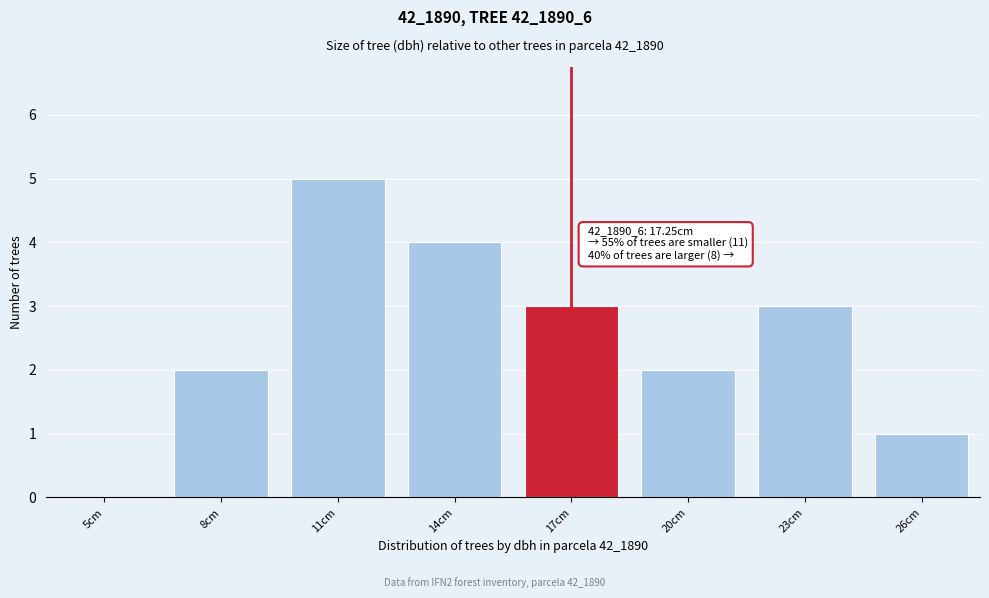

Reading left to right, list all the values displayed in this chart.

5cm=0	8cm=2	11cm=5	14cm=4	17cm=3	20cm=2	23cm=3	26cm=1